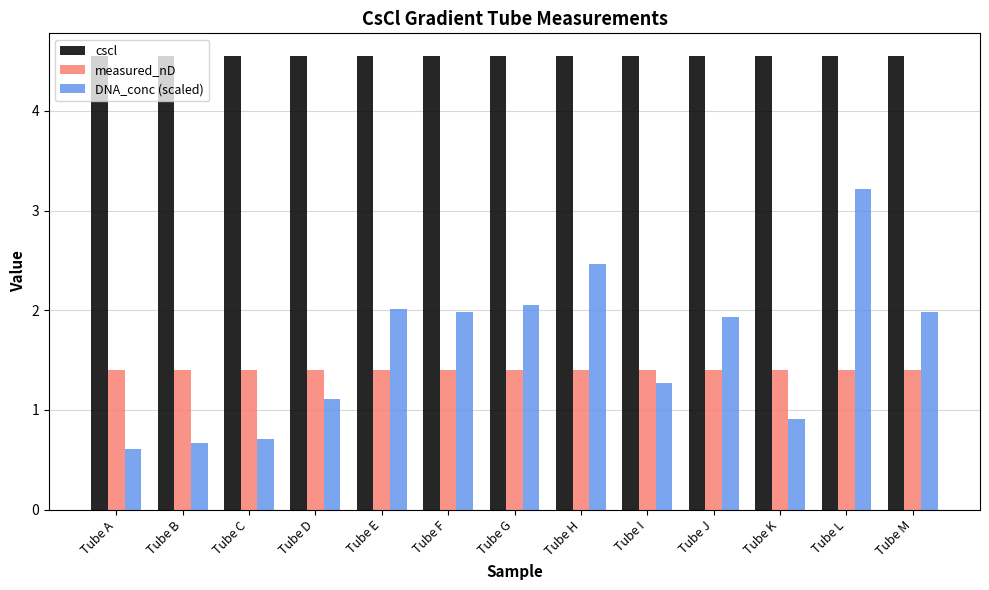

What is the smallest value displayed?

0.6